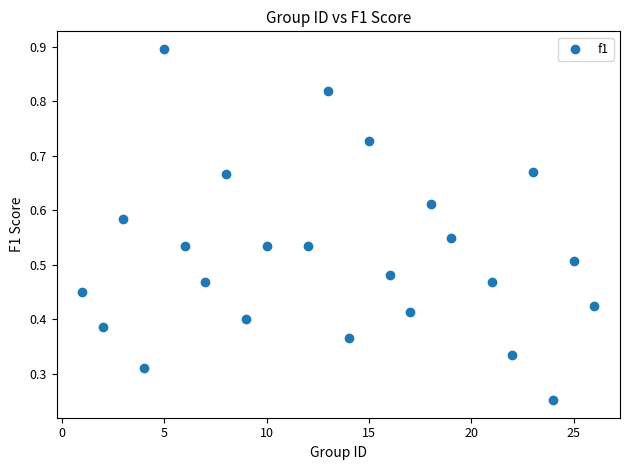

What is the range of X values (max minus min)?

25.0